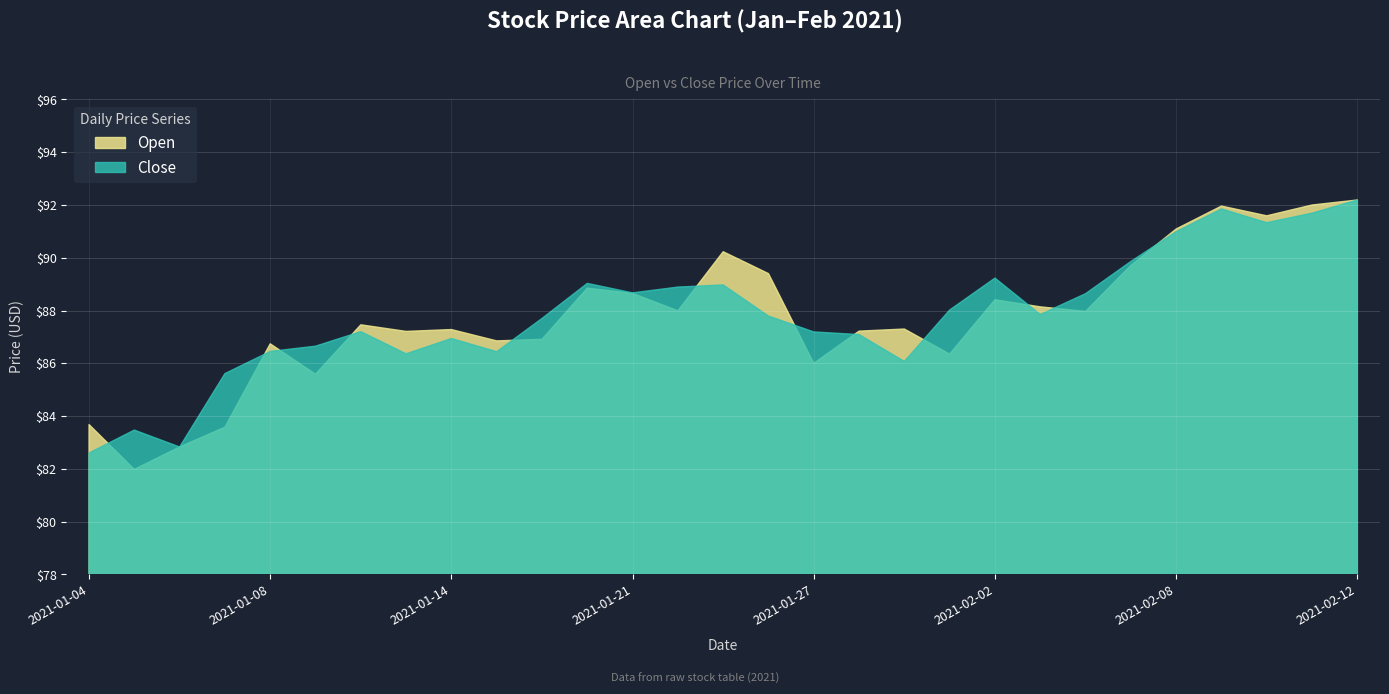

Which series ends up on top after the final intersection of Open and Close?

Open